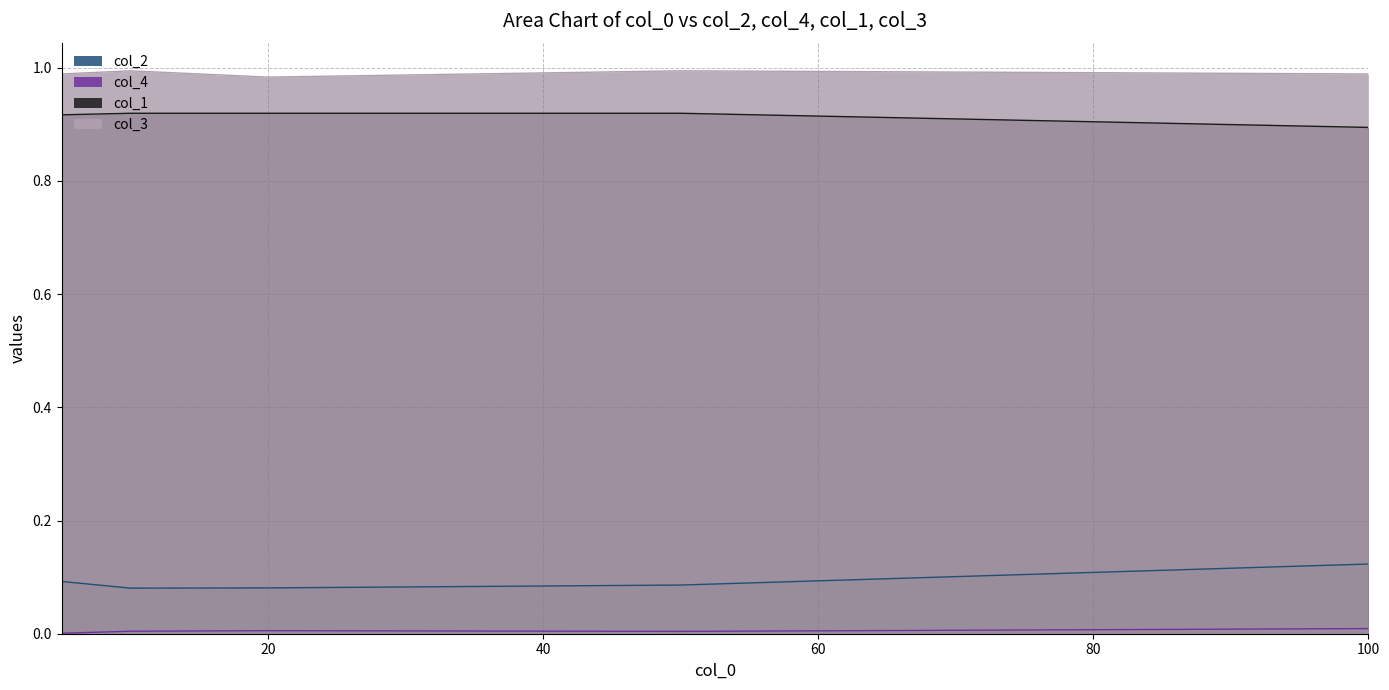

Does the chart have visible grid lines?

Yes